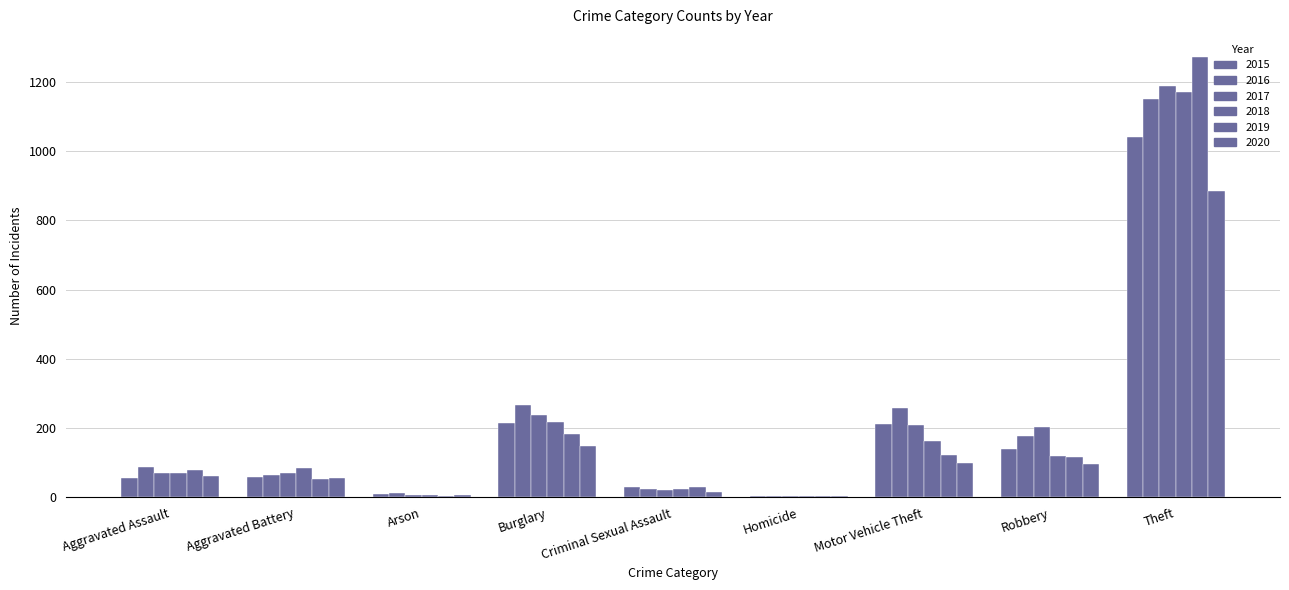

Are the bars grouped side by side (vs. stacked)?

Yes